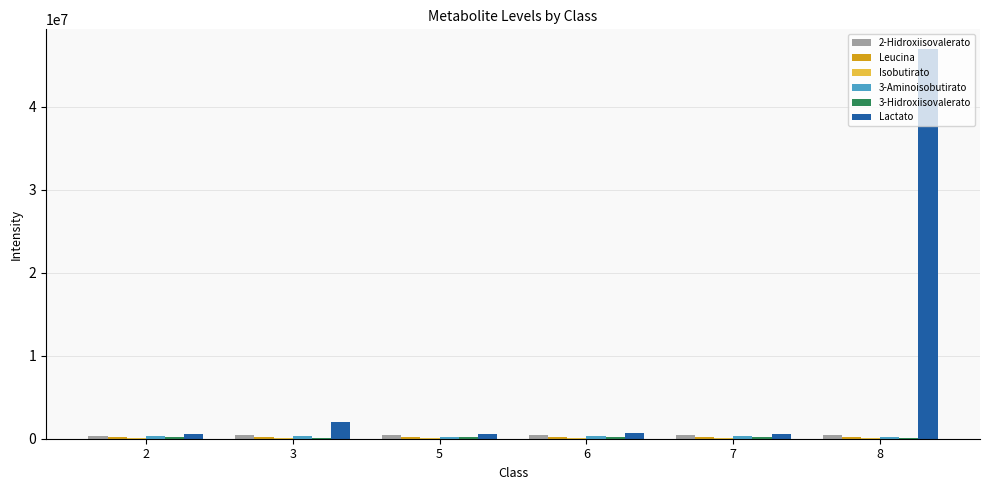

The value of Lactato at 2 is 564492.5. True or false?

True